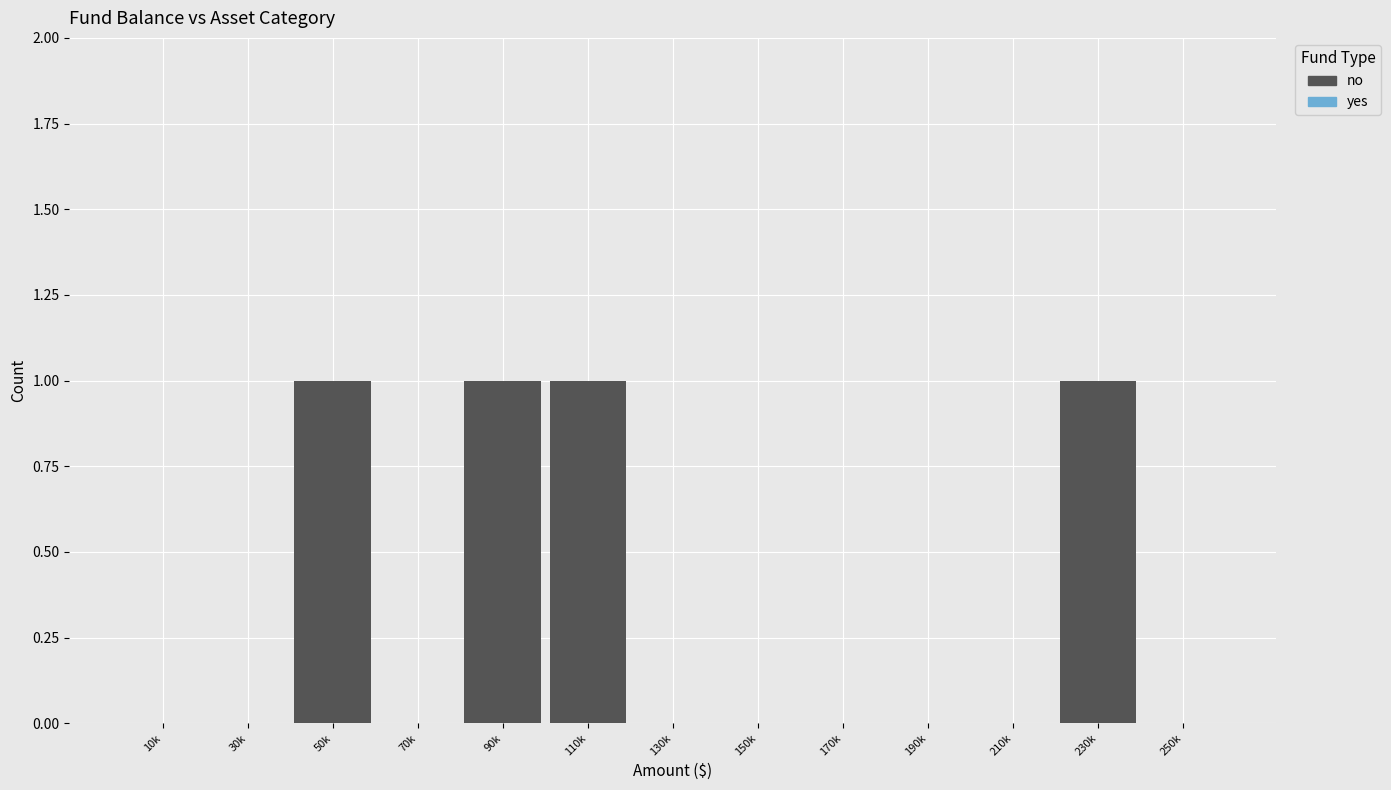

Reading left to right, extract all data points from this chart.

10k=0	30k=0	50k=1	70k=0	90k=1	110k=1	130k=0	150k=0	170k=0	190k=0	210k=0	230k=1	250k=0